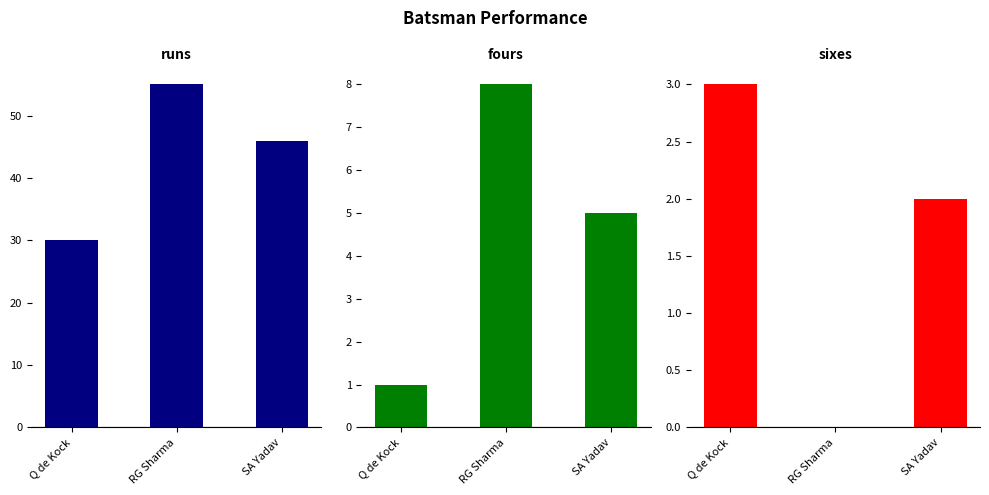

Where does the sixes series first go above 2?

Q de Kock